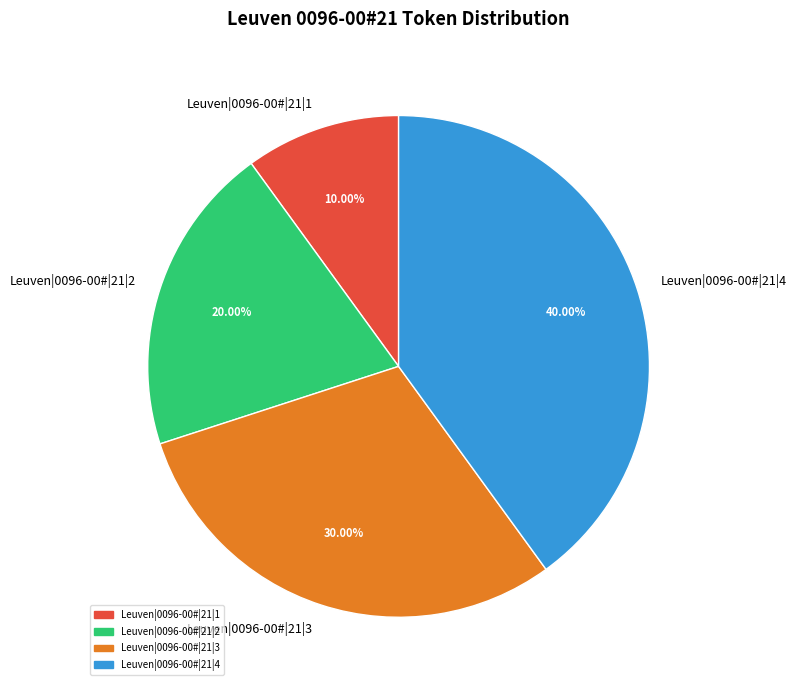

How many segments does this pie chart have?

4